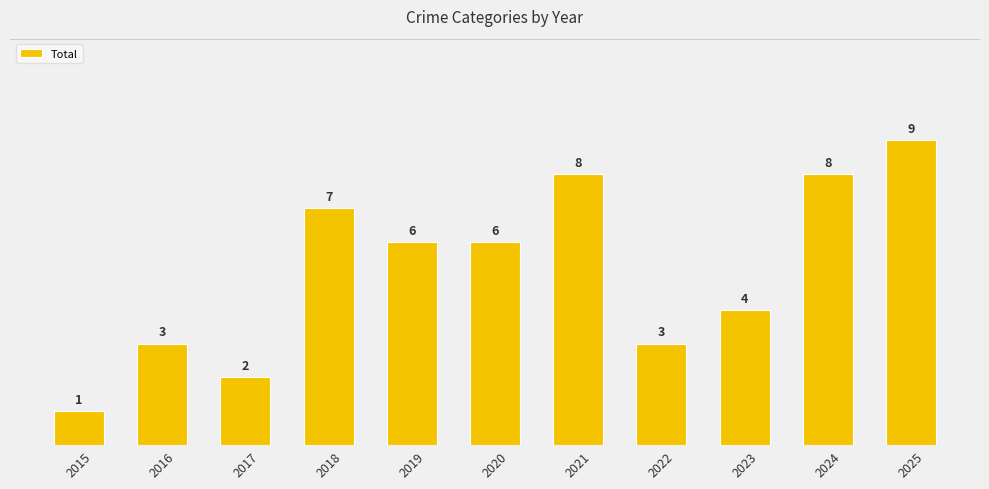

At which label does the data first exceed 6?

2018